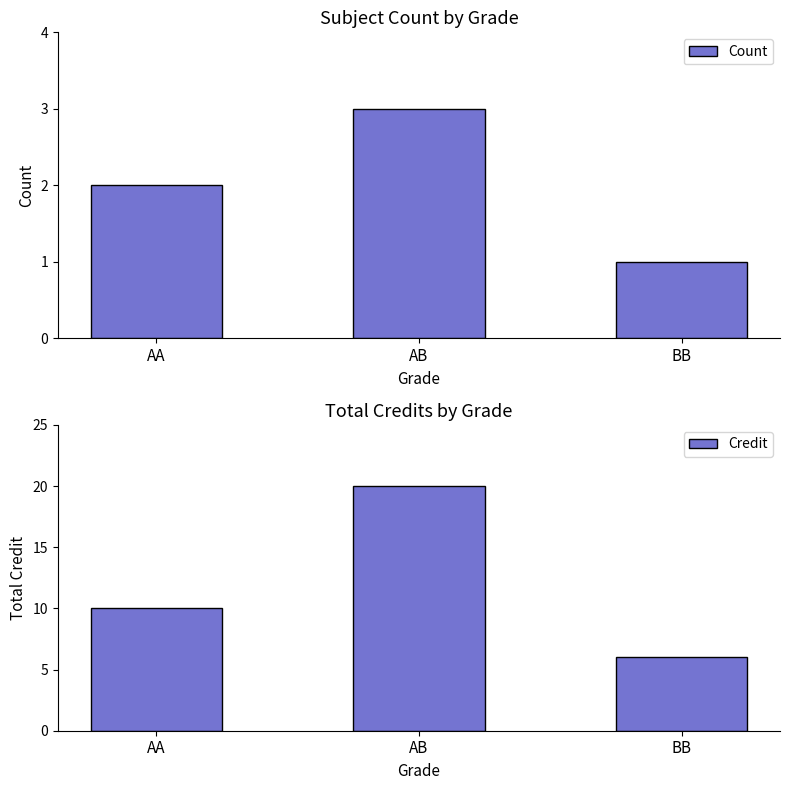

What are all the series names shown in the legend?

Count, Credit